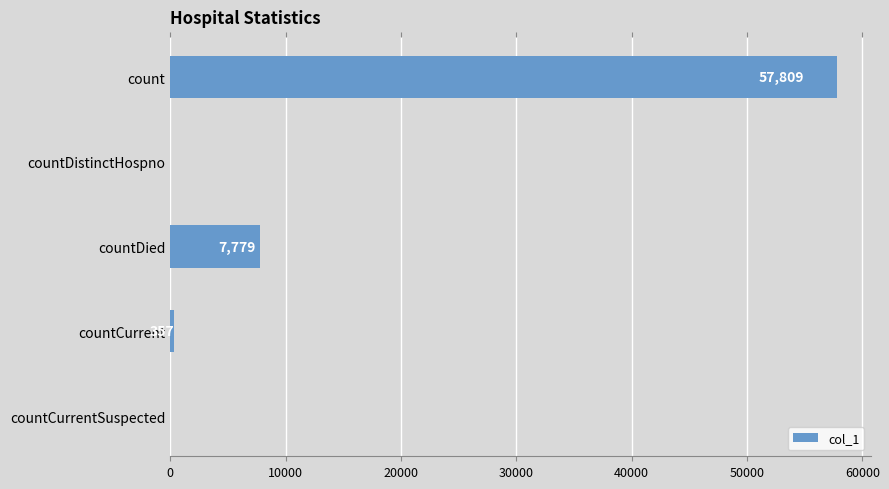

Are the bars horizontal?

Yes